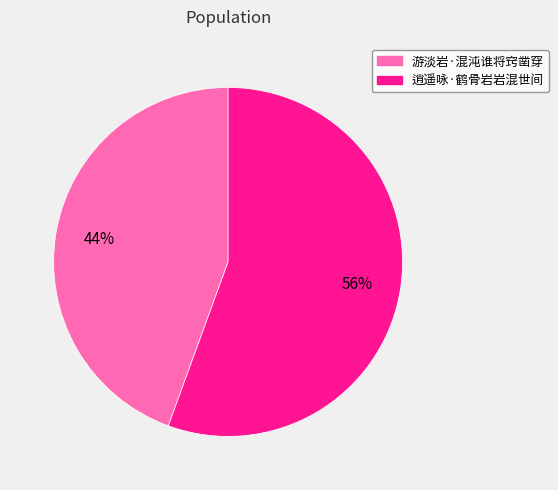

Is there a majority slice in this chart?

Yes